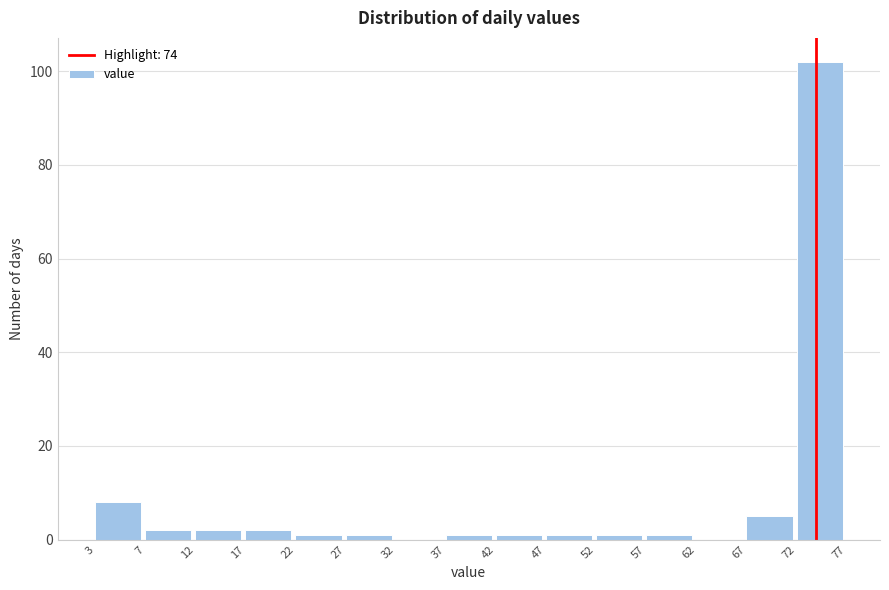

Reading left to right, transcribe all the data shown in this chart.

3=8	7=2	12=2	17=2	22=1	27=1	32=0	37=1	42=1	47=1	52=1	57=1	62=0	67=5	72=102